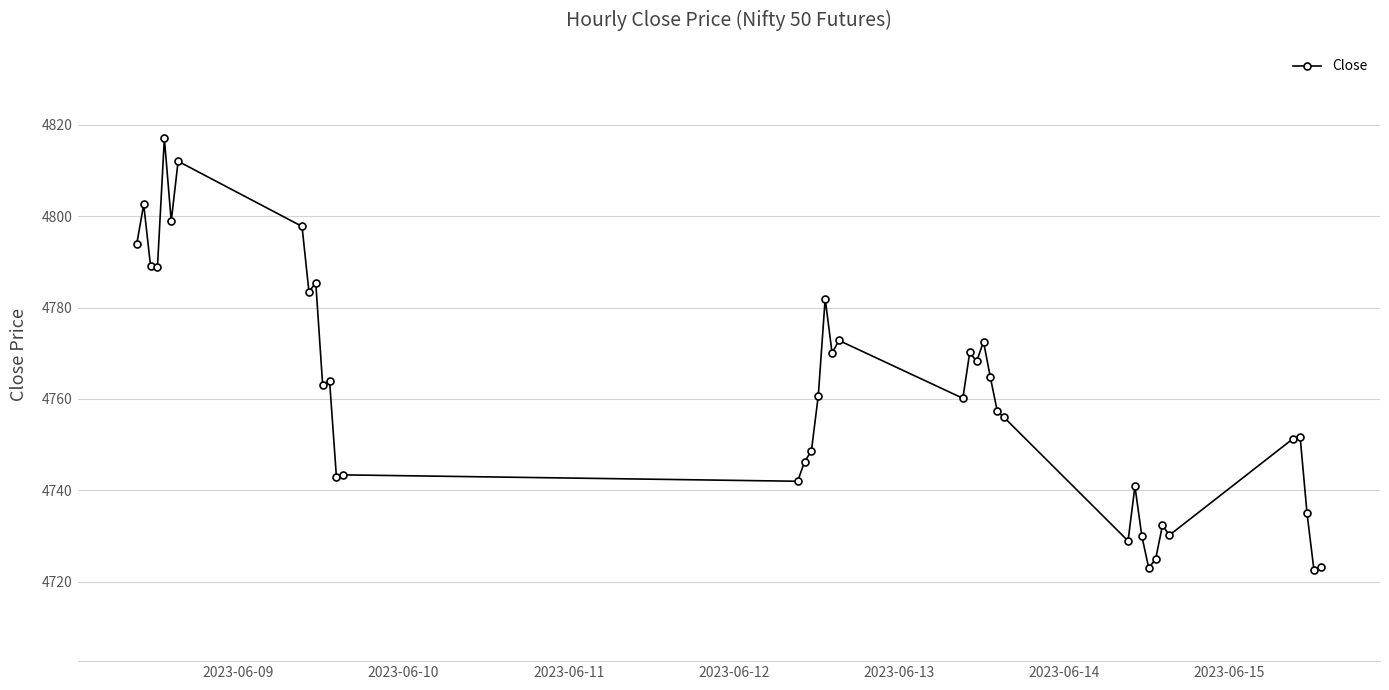

True or false: there are more than 1 points higher than both neighbors.

True